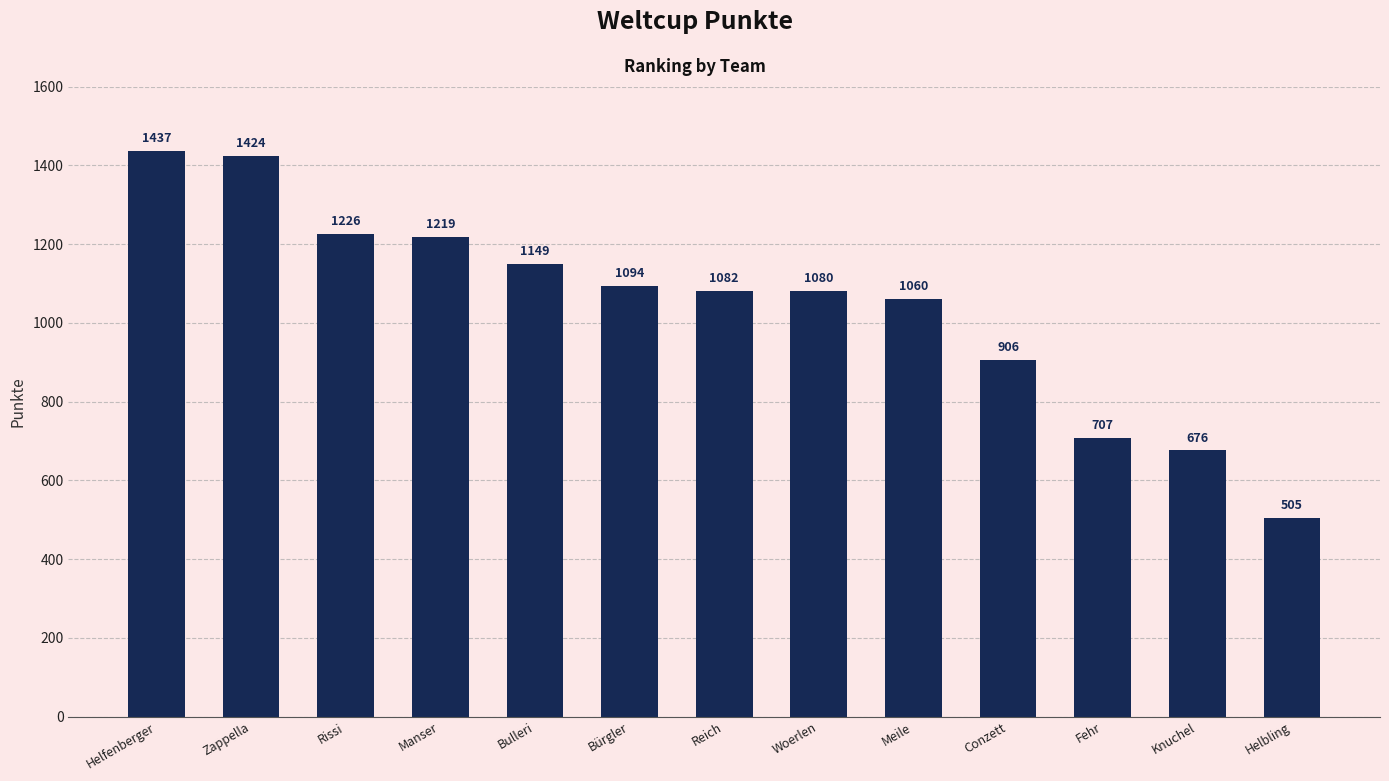

List the labels in order of value, smallest first.

Helbling, Knuchel, Fehr, Conzett, Meile, Woerlen, Reich, Bürgler, Bulleri, Manser, Rissi, Zappella, Helfenberger